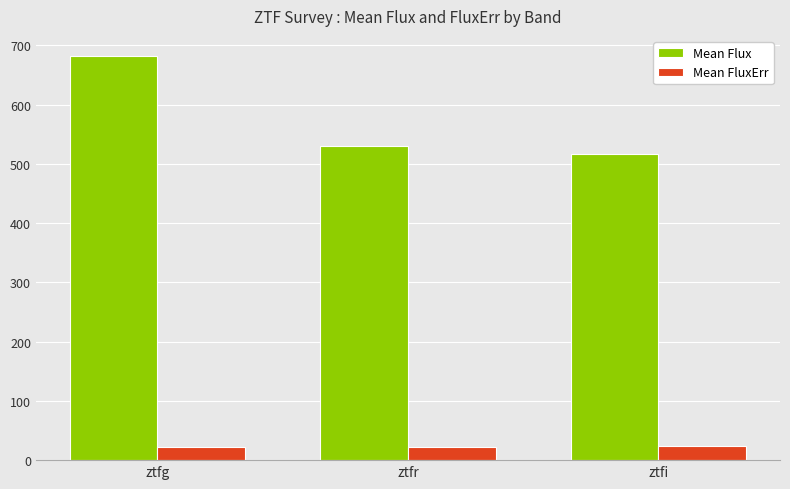

True or false: Mean FluxErr has a value of 21.4 at ztfg.

True